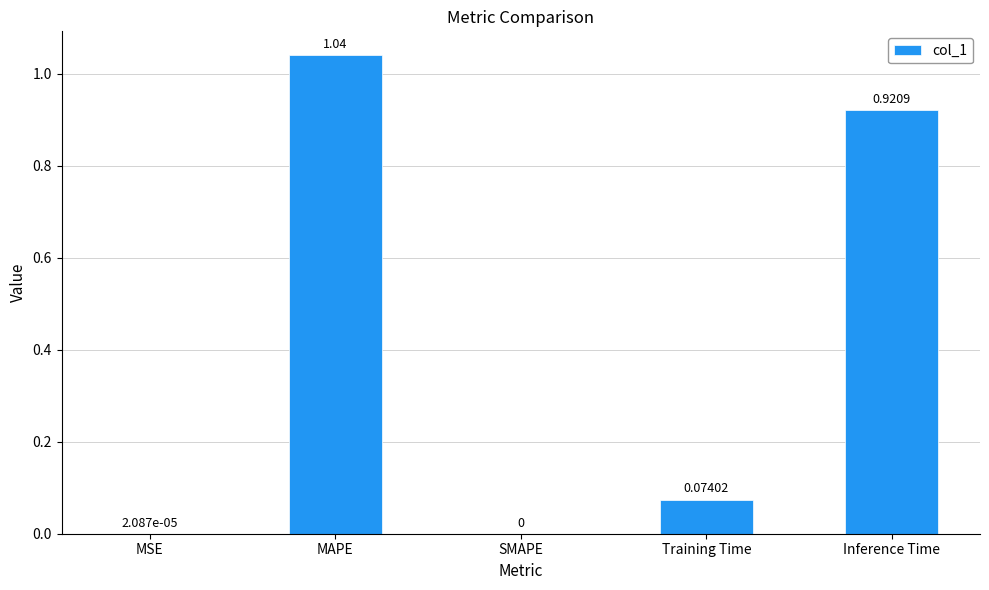

What is the sum of all values?

2.0